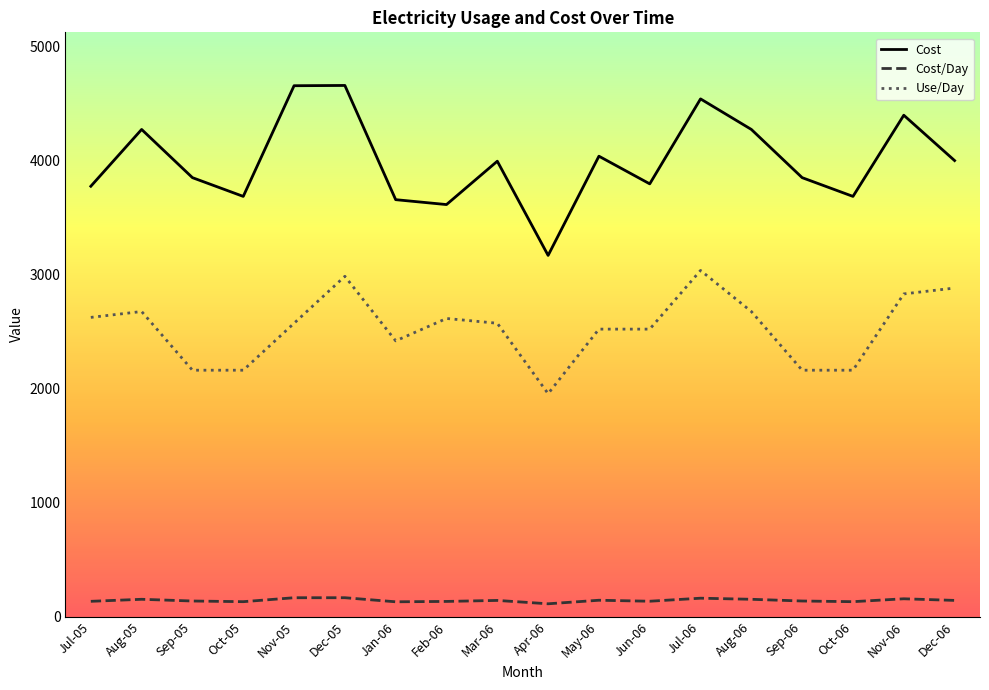

Rank the series by their average value, from highest to lowest.

Cost, Use/Day, Cost/Day